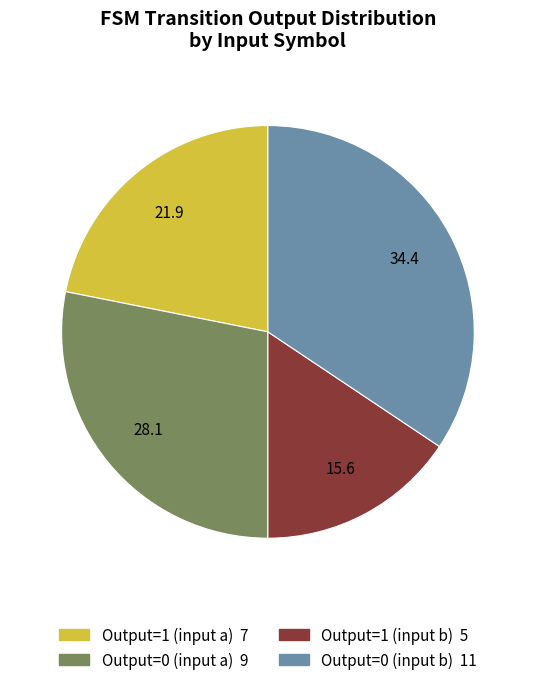

How many slices are in this pie chart?

4